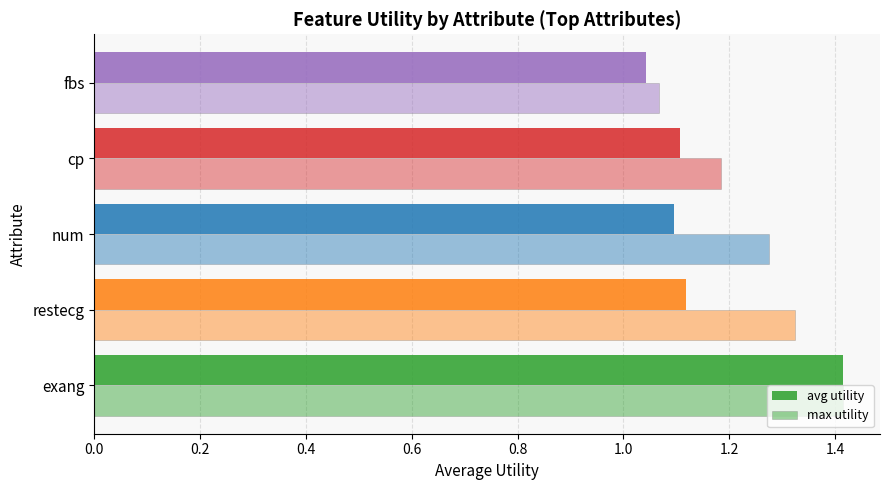

What is the lowest value of the avg utility series?

1.0